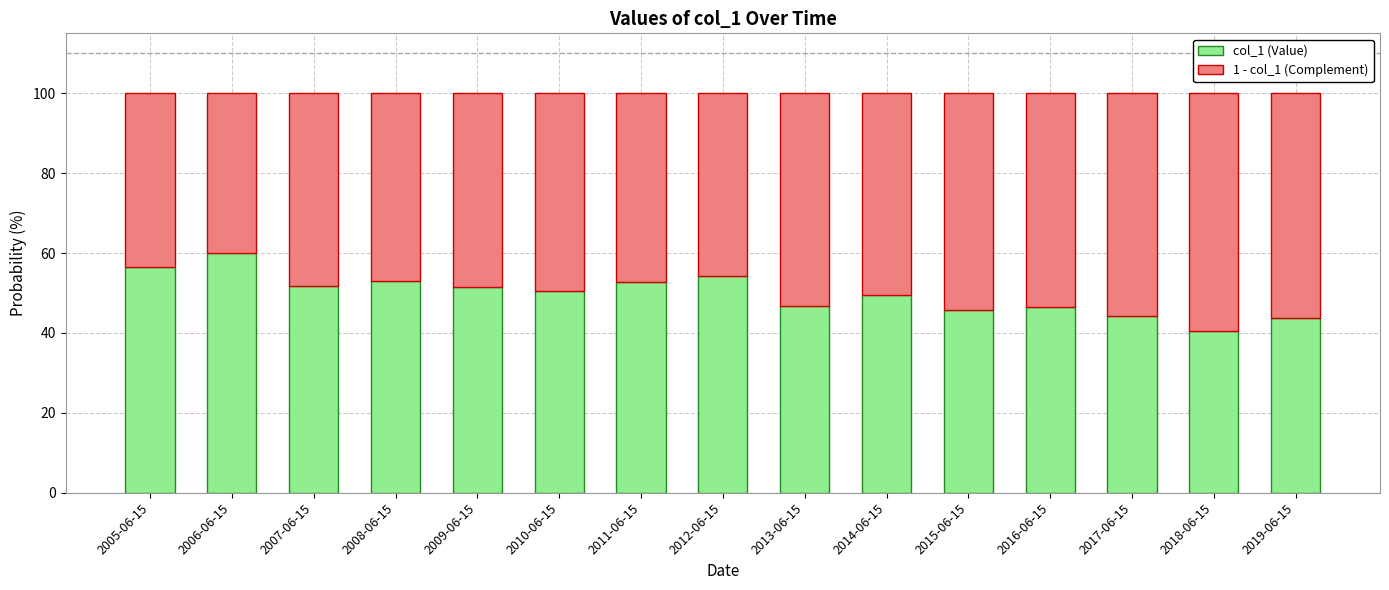

Are the bars horizontal?

No